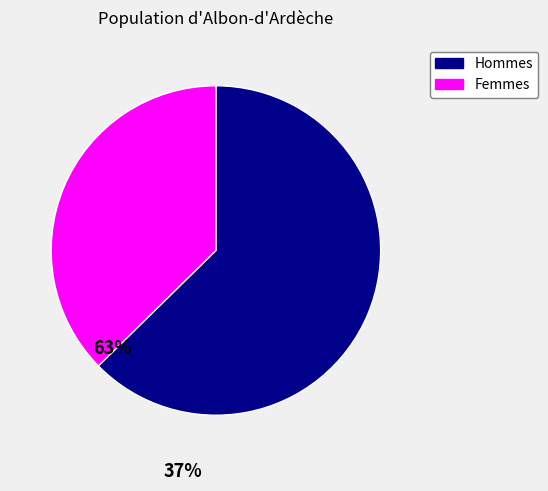

How many slices are in this pie chart?

2